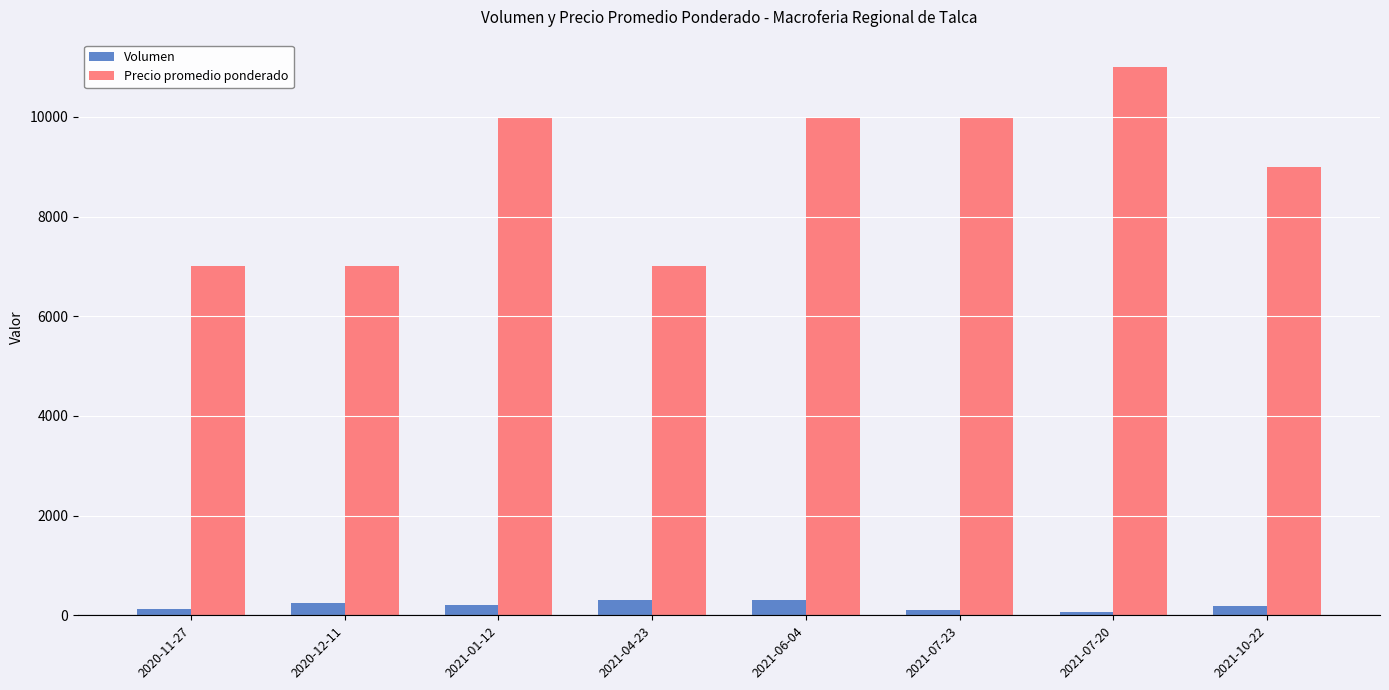

Which category has the highest value across all series?

2021-07-20